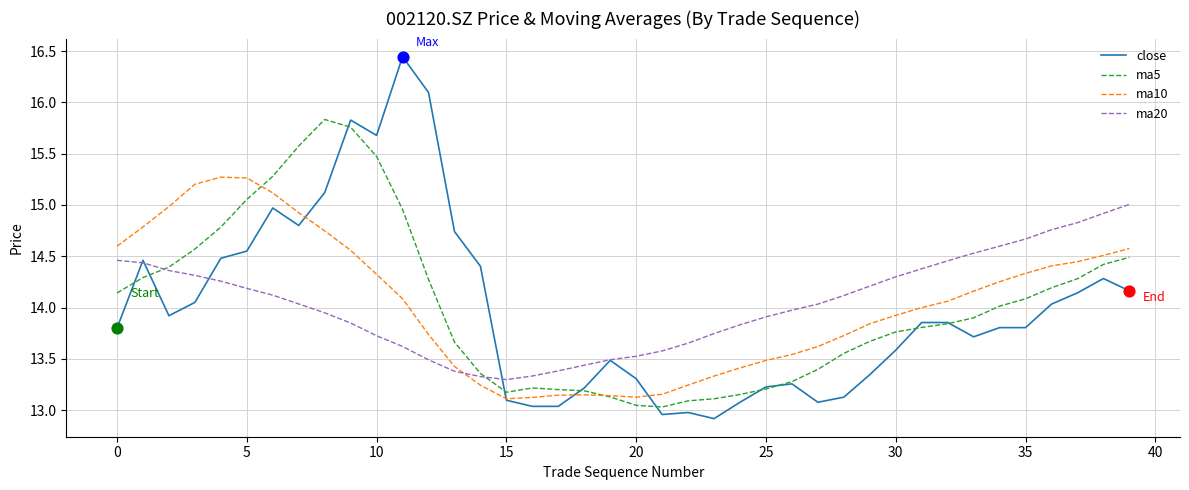

Which series has the largest range (max minus min)?

close